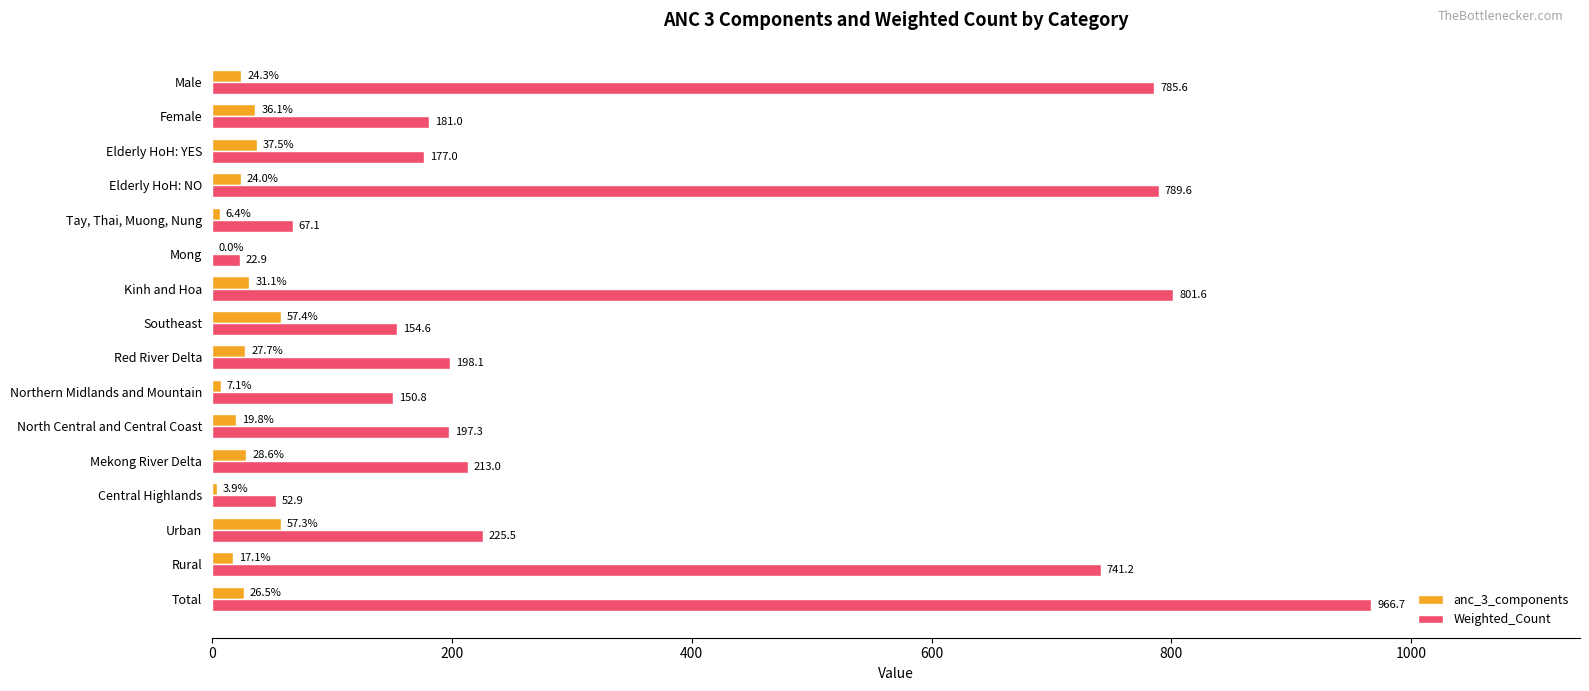

The value of Weighted_Count at Southeast is 82.0. True or false?

False